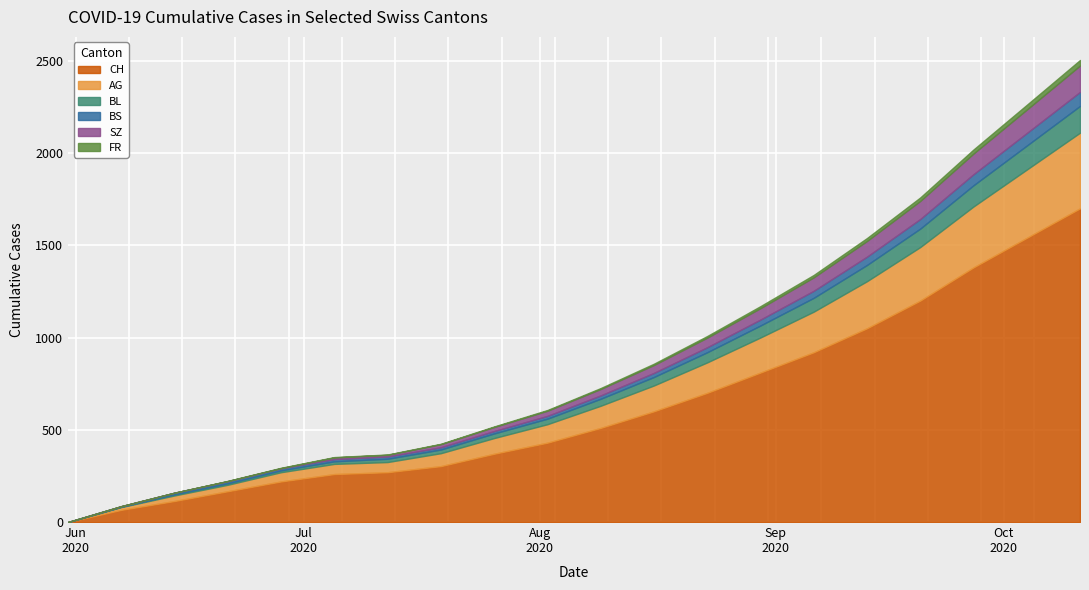

How many times do SZ and BS cross each other?

1